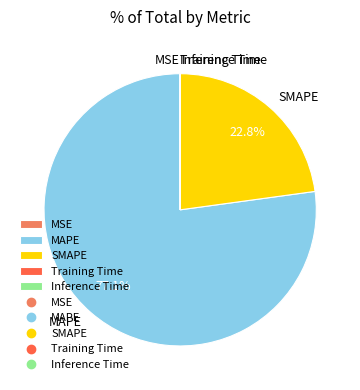

What is the majority slice?

MAPE